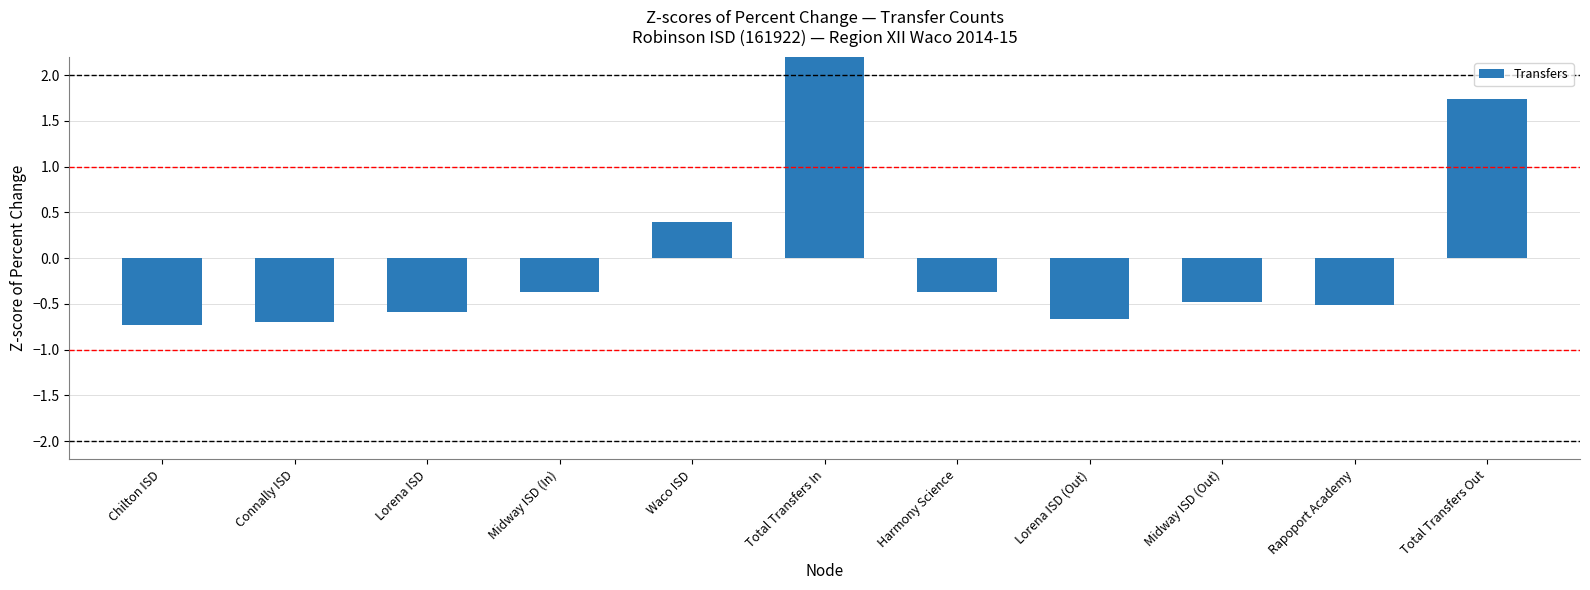

The value at Rapoport Academy is -0.1. True or false?

False